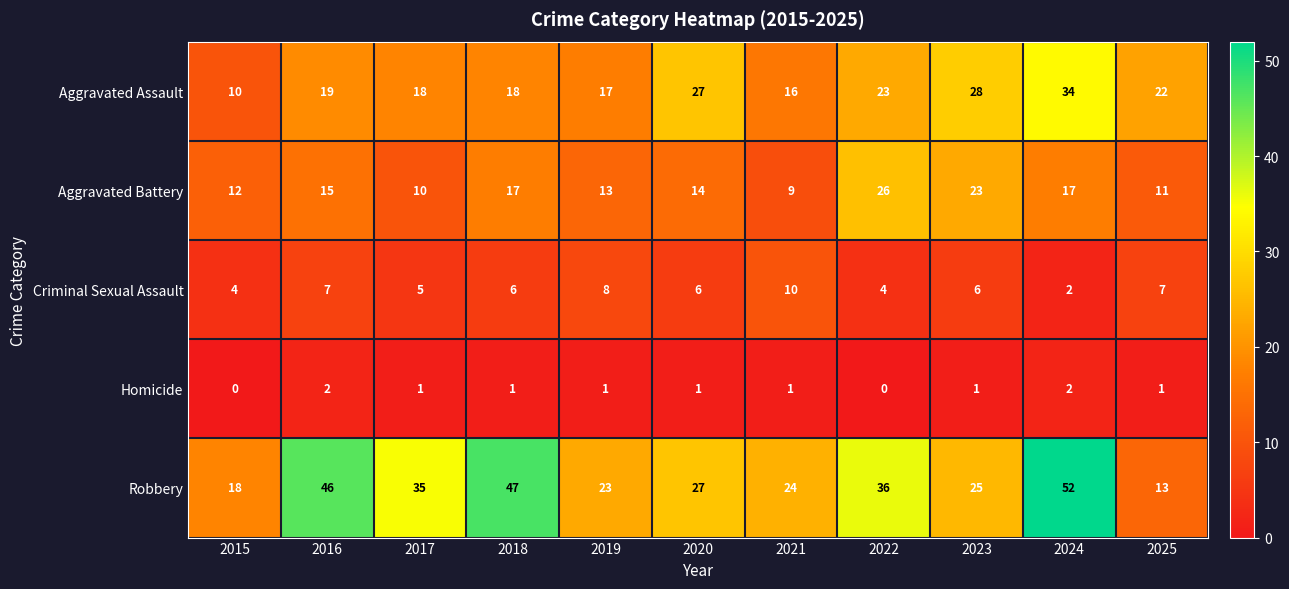

What is the sum of all Aggravated Assault values?

232